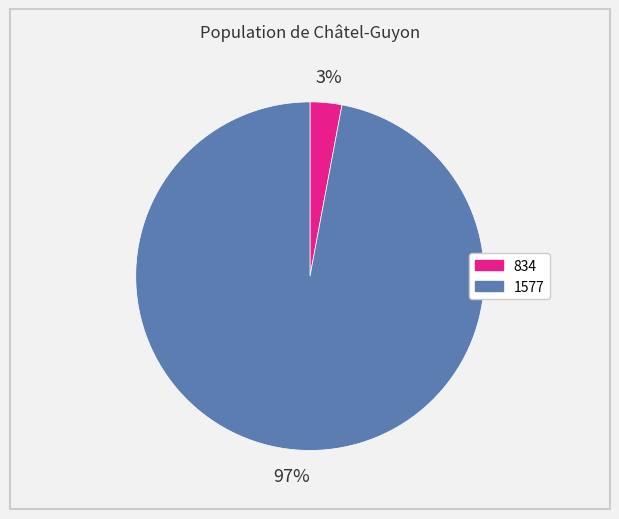

To the nearest percent, what percentage of the pie is 1577?

97%